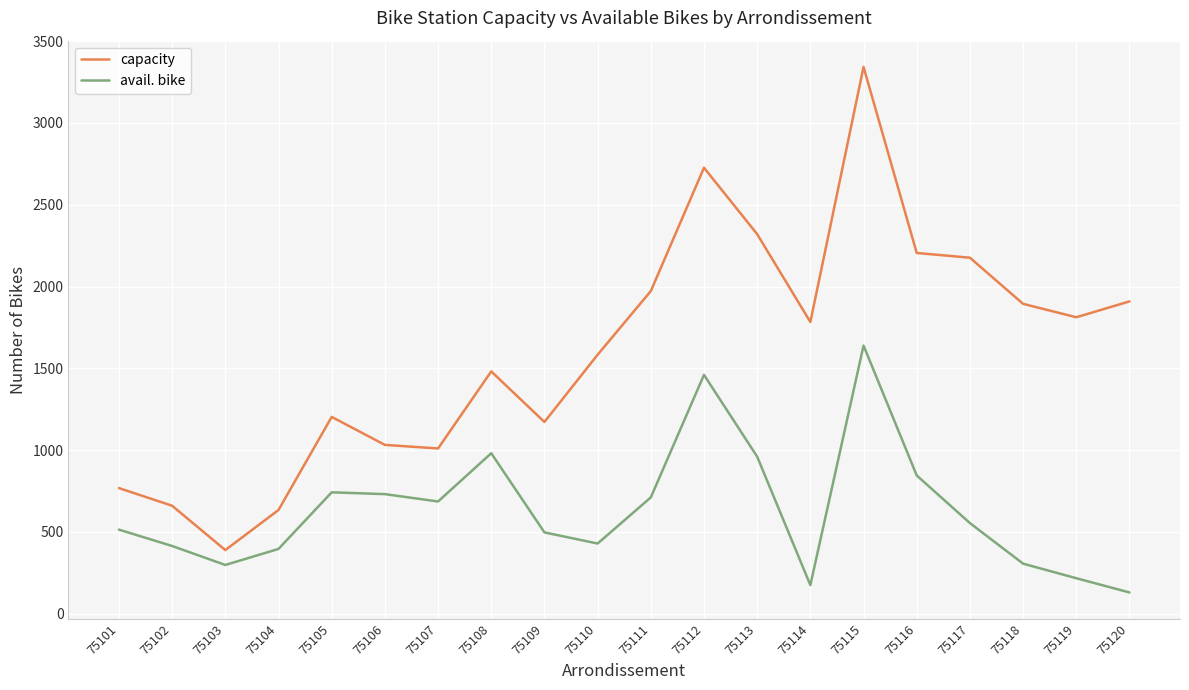

At which category is the sum across all series the highest?

75115